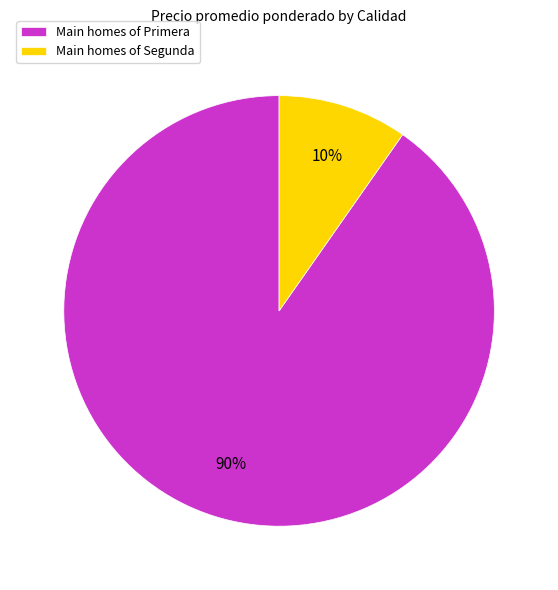

Which category has the biggest portion of the pie?

Main homes of Primera